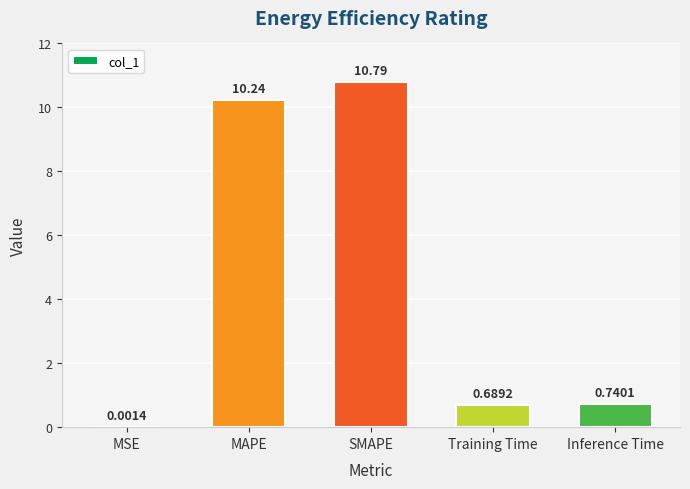

What is the change in value from MAPE to Inference Time?

-9.5